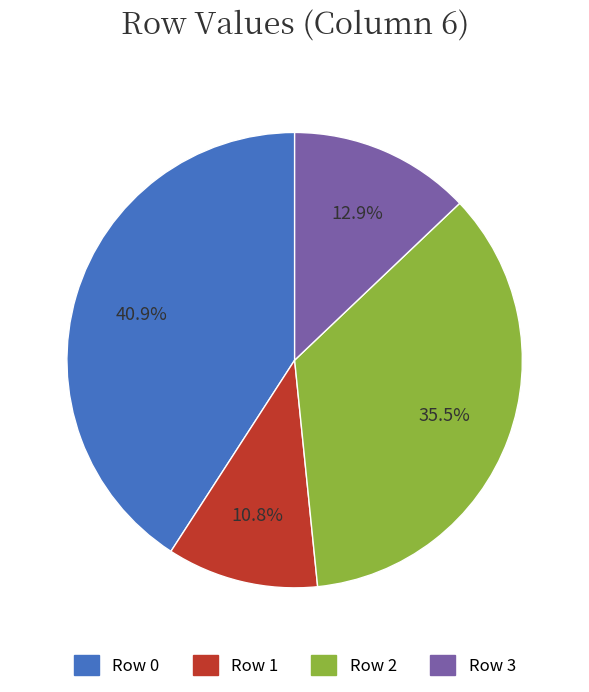

To the nearest percent, what is the difference between the Row 0 and Row 3 slice percentages?

28%